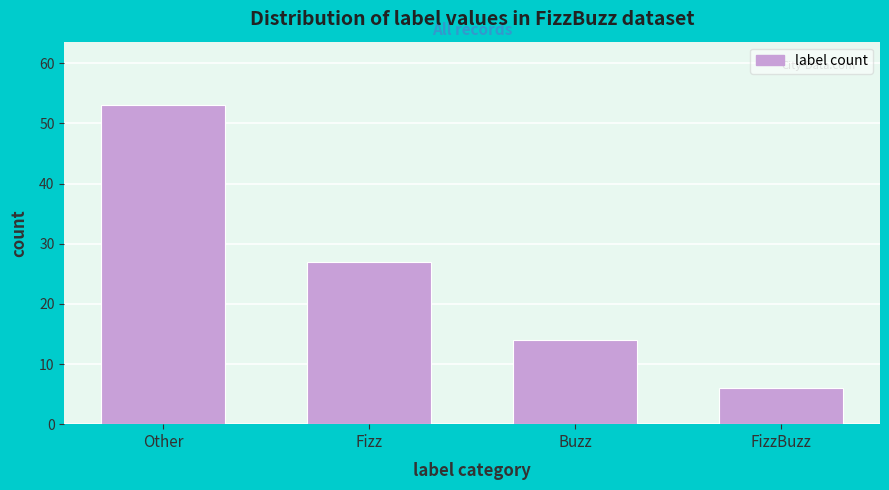

Reading left to right, list all the values displayed in this chart.

Other=53	Fizz=27	Buzz=14	FizzBuzz=6